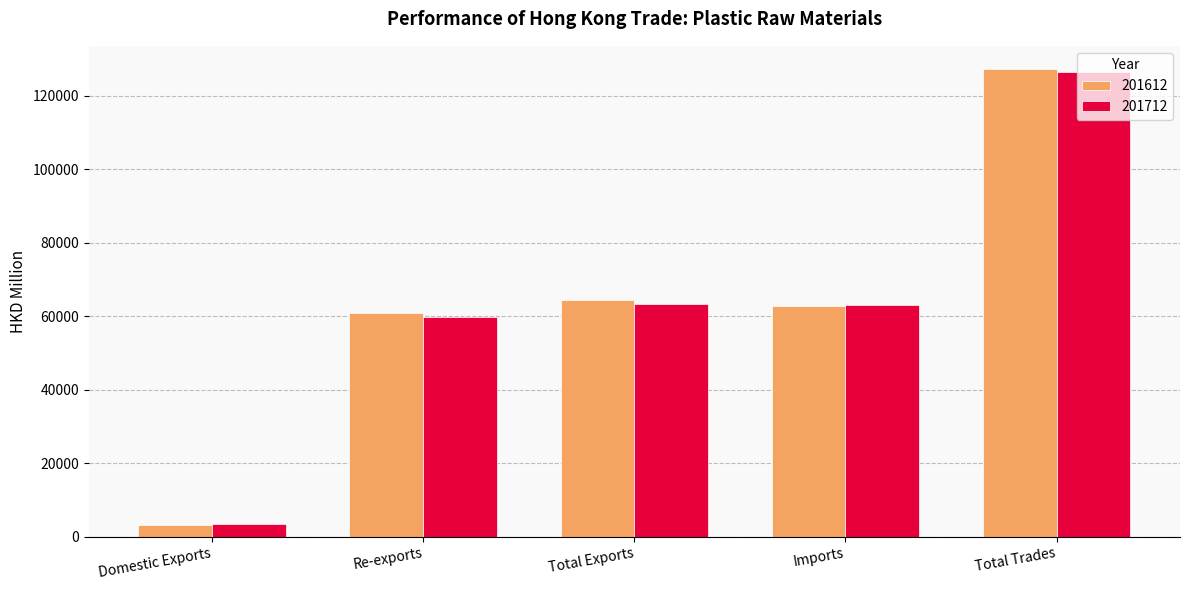

What value does the 201712 series have at Re-exports?

59856.4